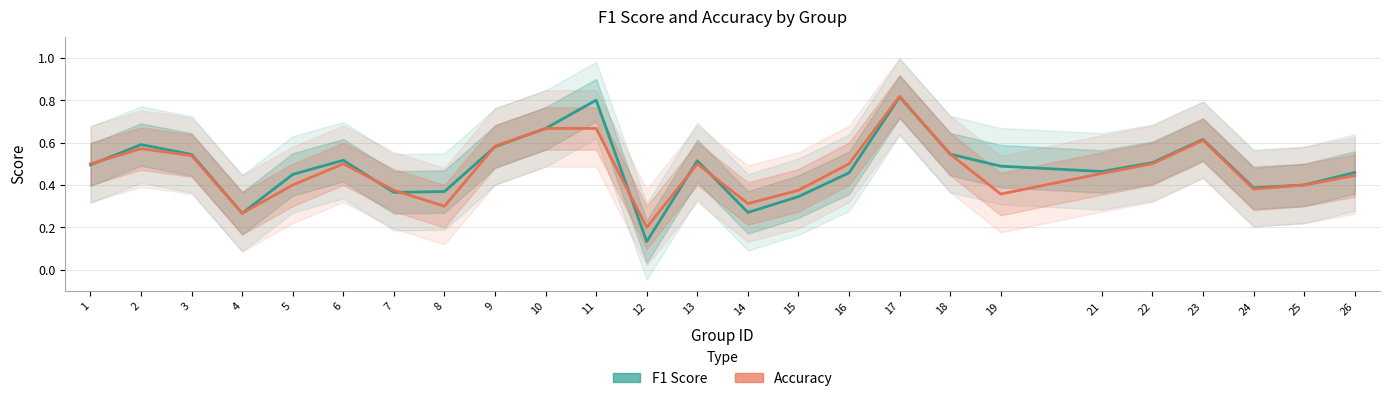

What is the value of the f1 point at the 16th from the left?

0.5